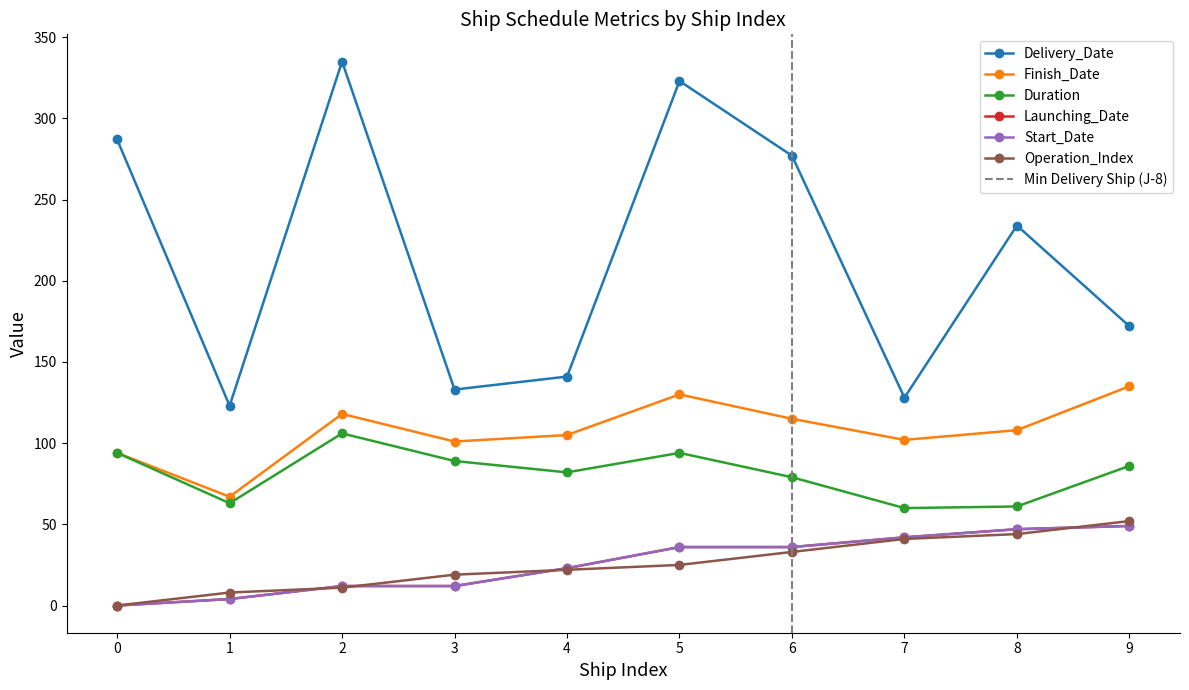

Is this an area chart (filled region under the line)?

No